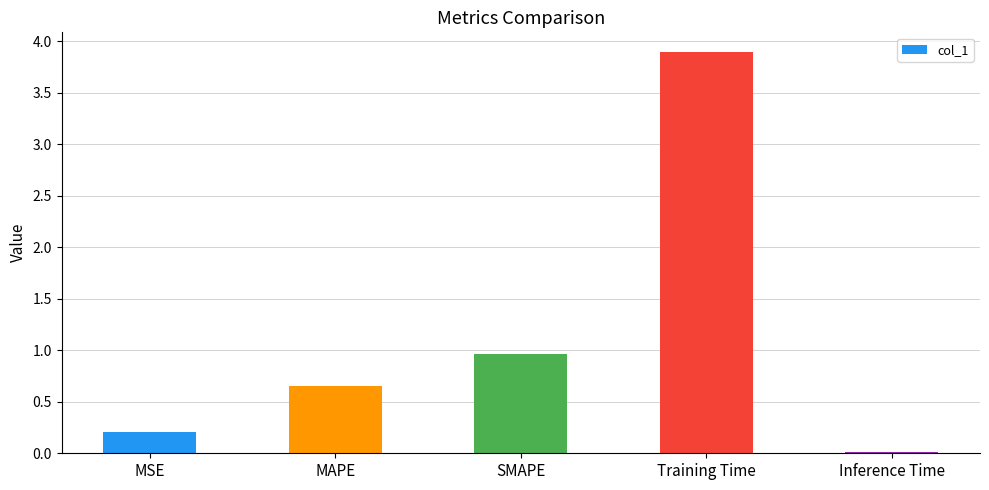

What is the change in value from MAPE to Training Time?

+3.2